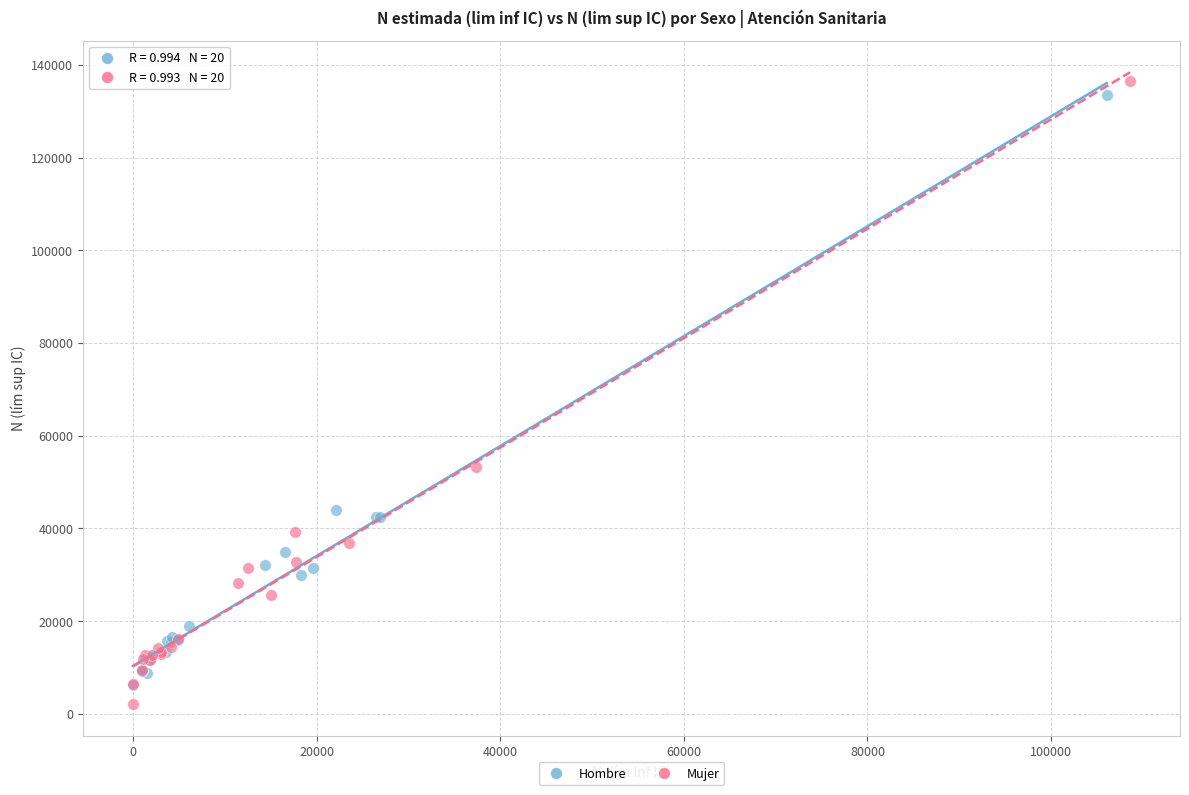

Which series has the widest spread of Y values?

Mujer